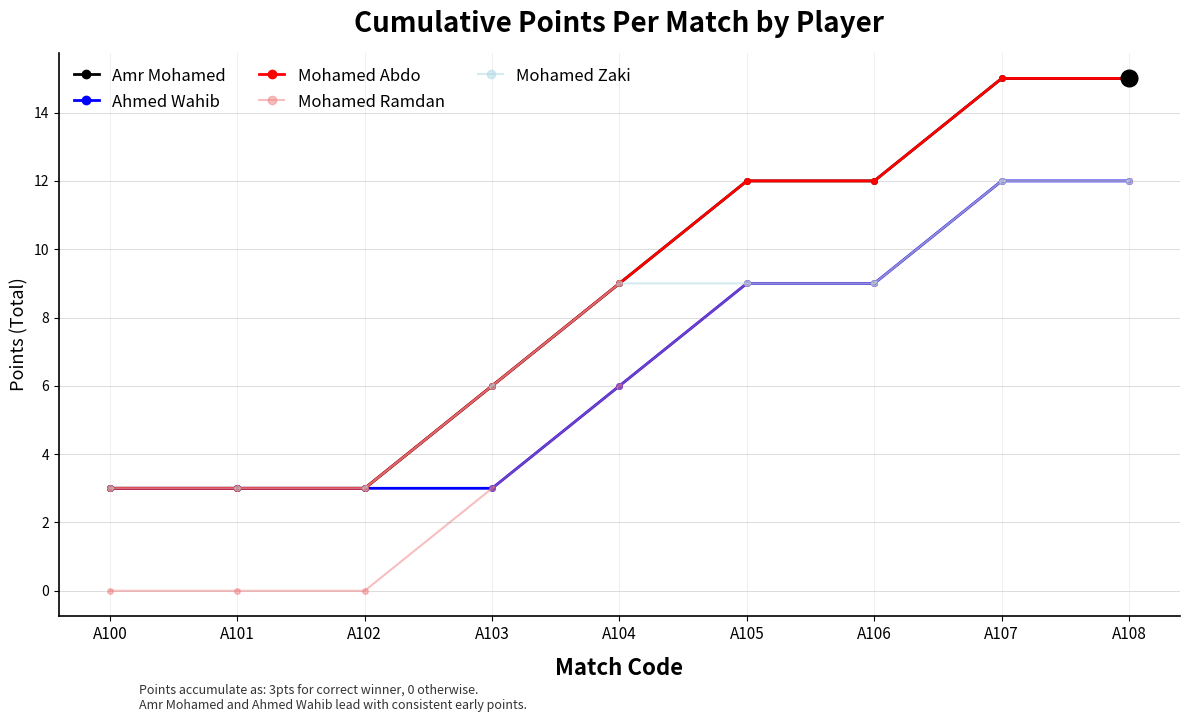

Does the chart have visible grid lines?

Yes